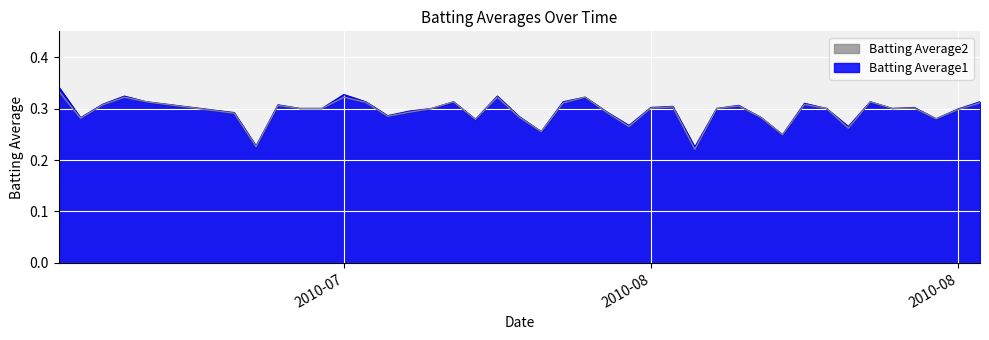

At which category does the chart reach its minimum across all series?

2010-08-05